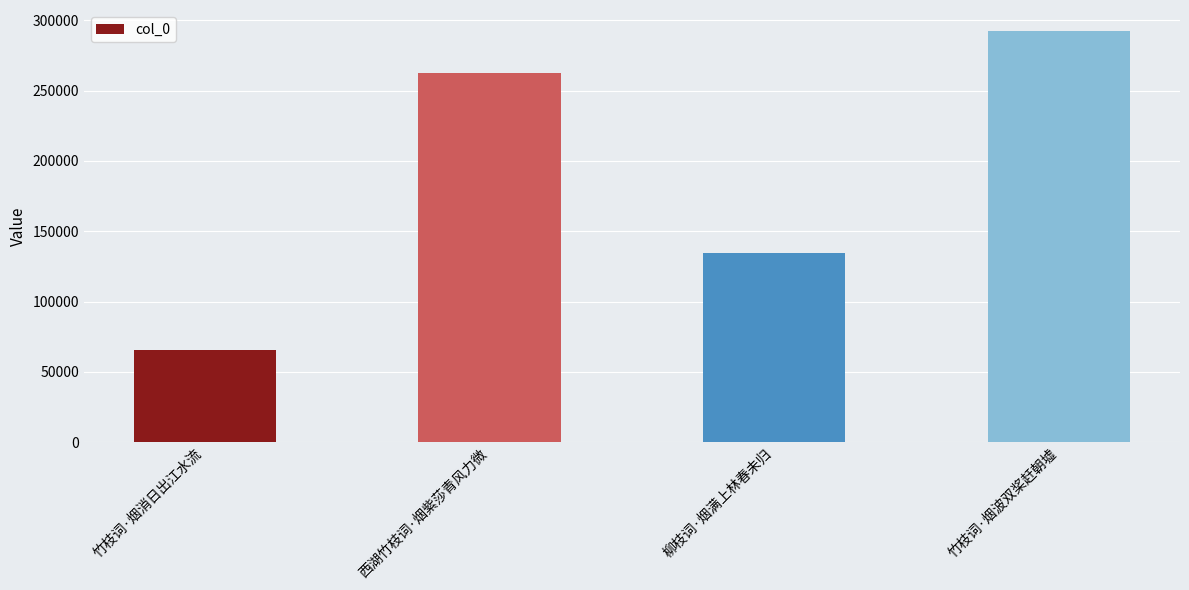

What is the ratio of the value at 竹枝词·烟消日出江水流 to the value at 西湖竹枝词·烟紫莎青风力微?

0.2